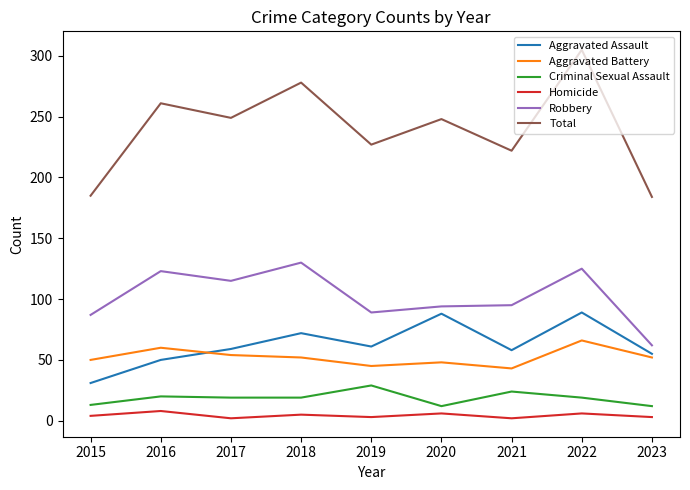

Read the Robbery value at 2022, to the nearest 5.

125